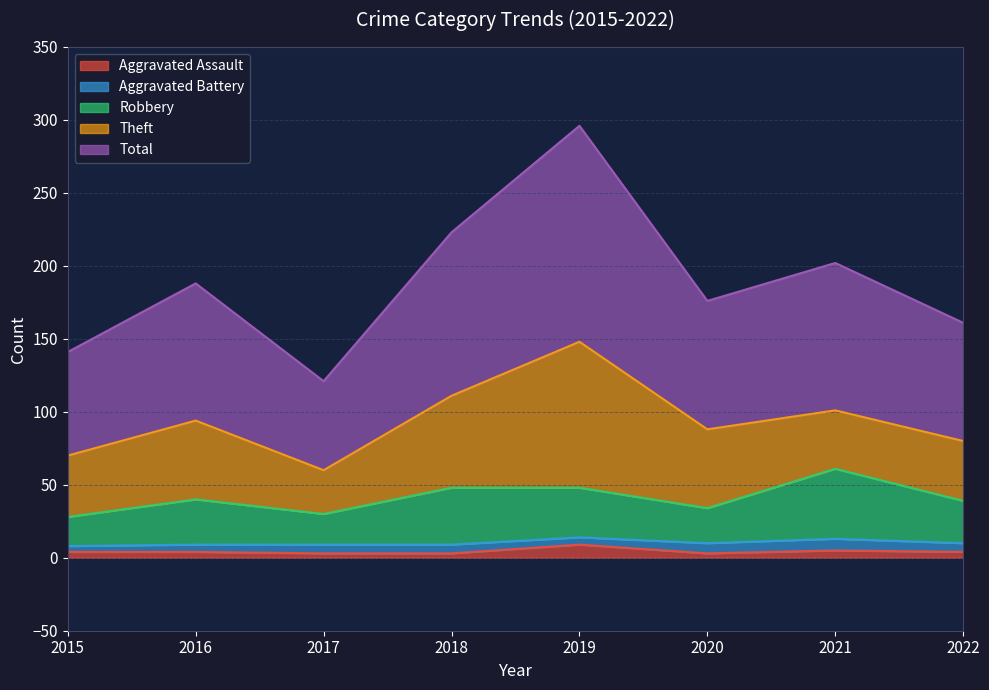

Does the chart have visible grid lines?

Yes